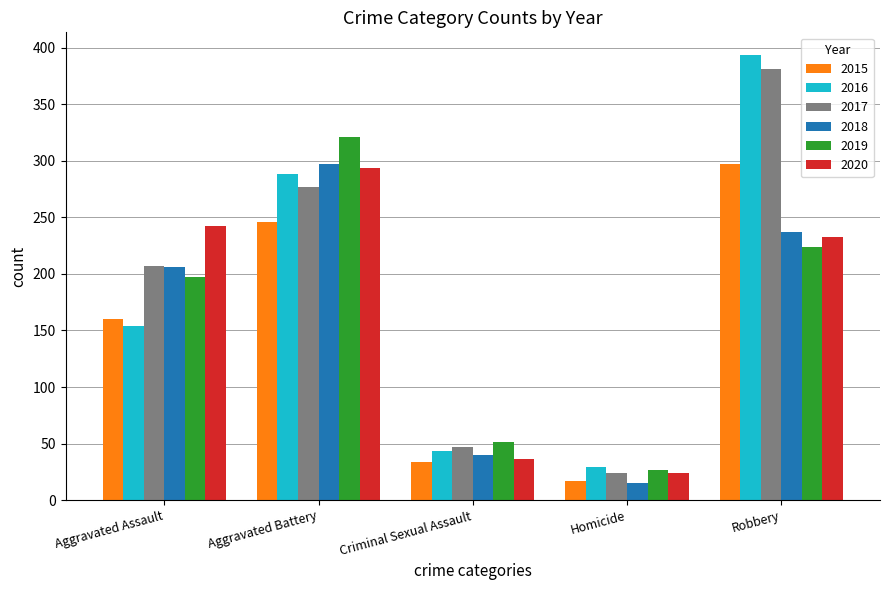

What position from the left is Criminal Sexual Assault?

3